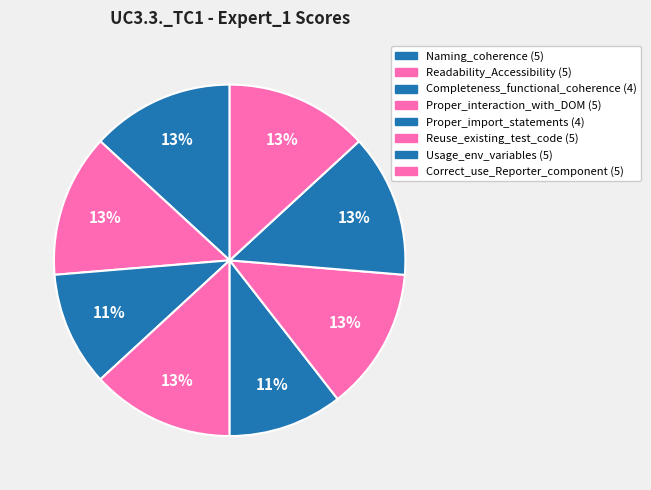

Count the number of slices in the pie.

8